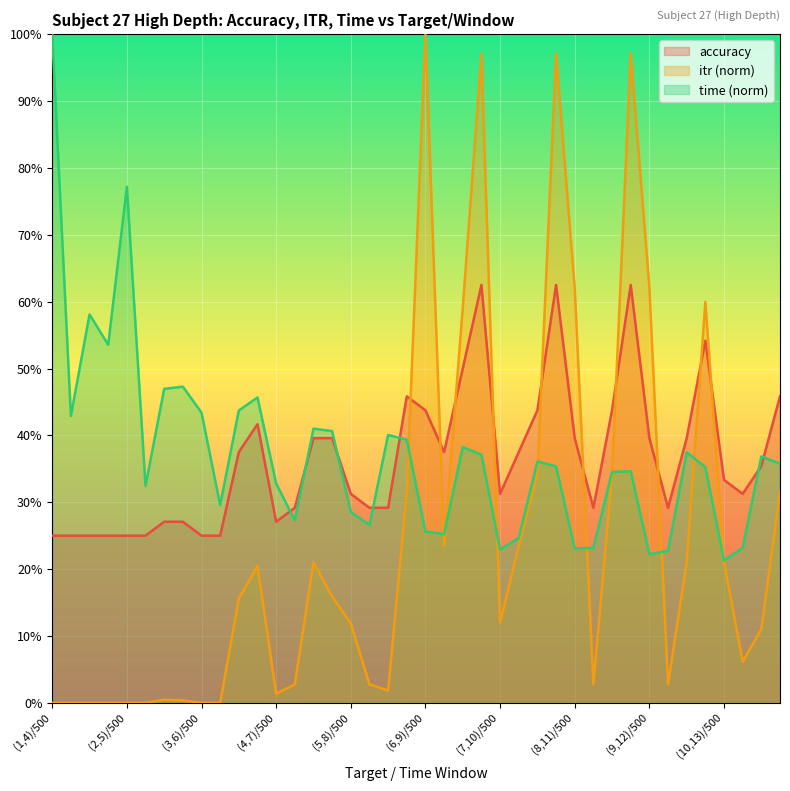

What is the value of the itr point at the 8th from the left?

0.4